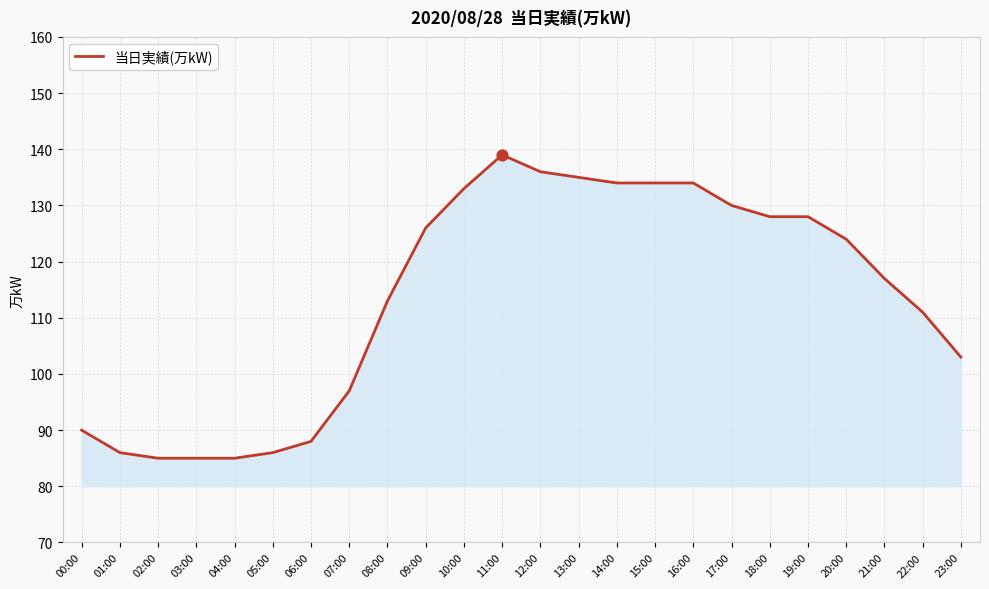

Approximately how many times larger is the value at 18:00 compared to 15:00?

1.0